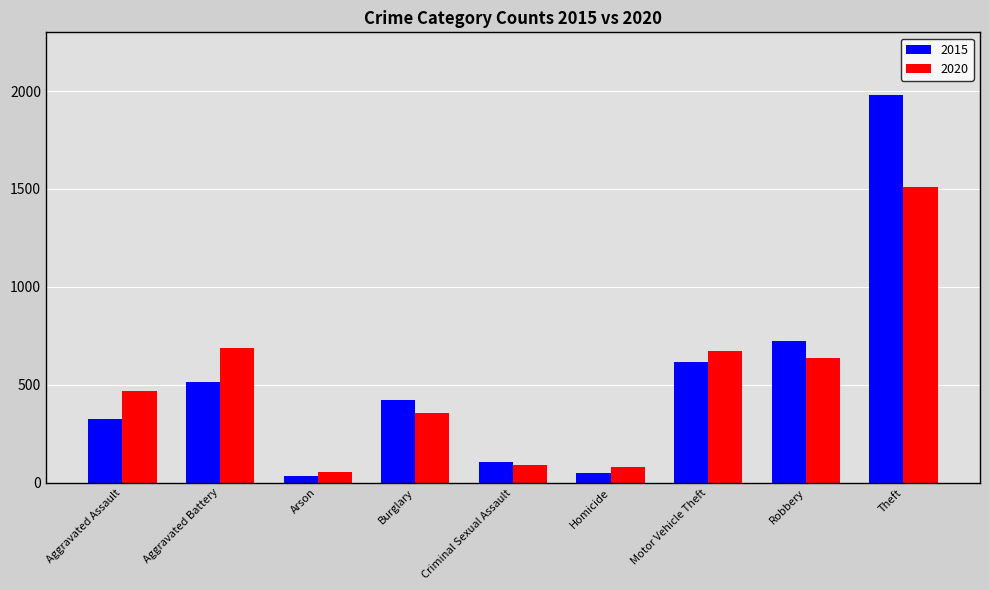

How many values in the 2015 series are below 421?

4